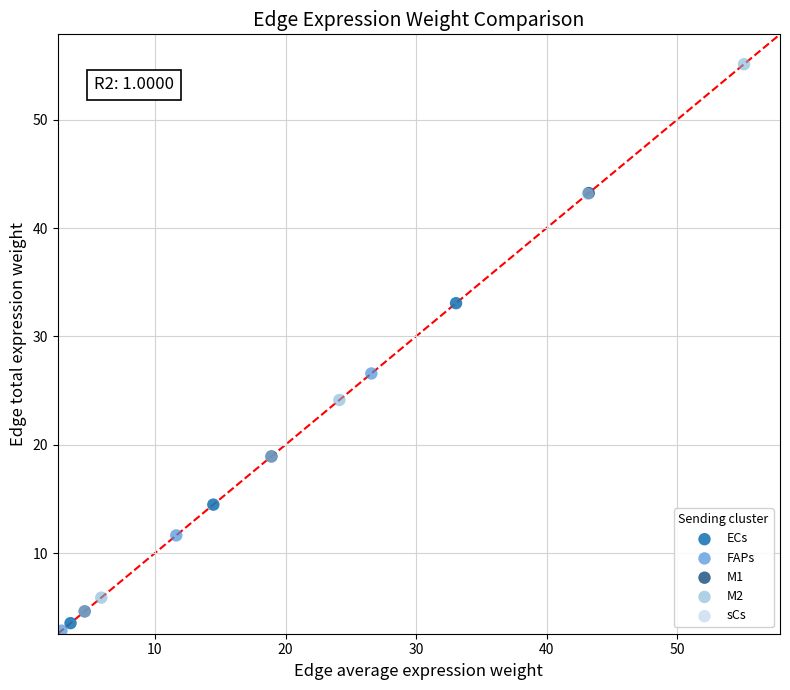

Which series reaches the maximum Y coordinate?

M2